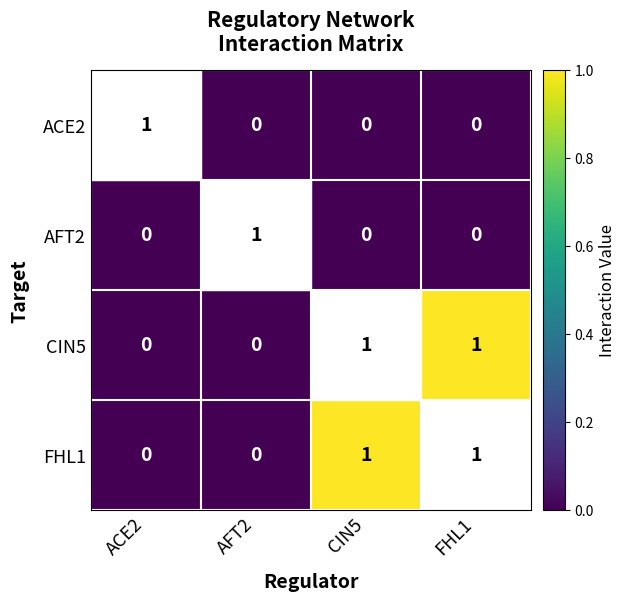

Is the value of CIN5 at FHL1 greater than the value of AFT2 at CIN5?

Yes